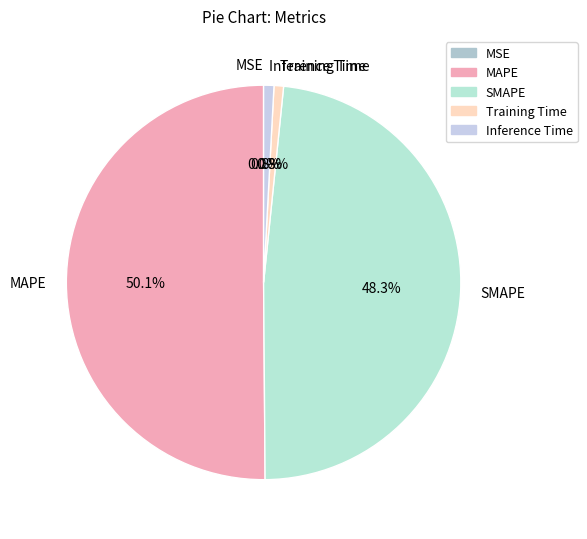

How much of the chart is everything except MAPE?

49.9%